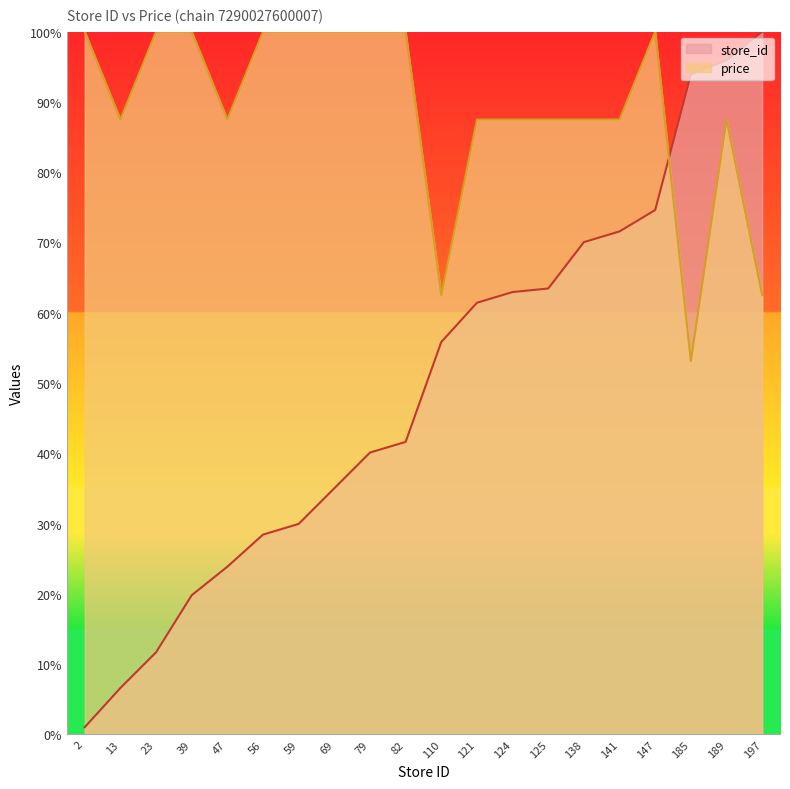

List the series in order of their peak value, highest first.

store_id, price